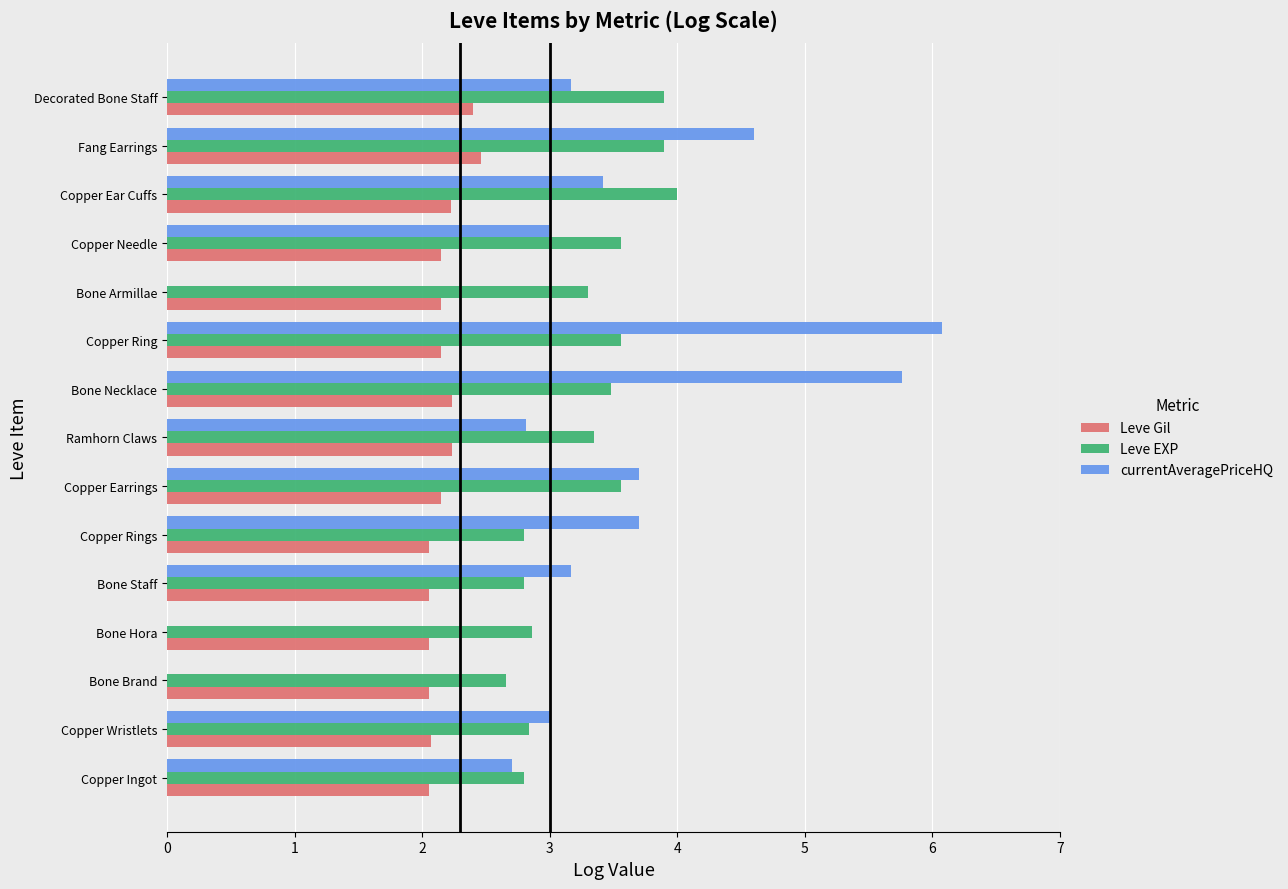

What are all the series names shown in the legend?

Leve Gil, Leve EXP, currentAveragePriceHQ